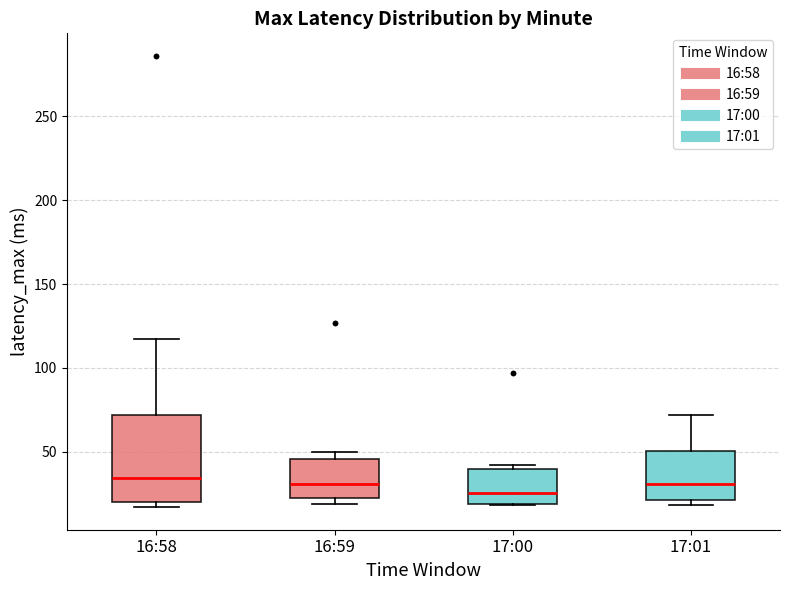

Reading left to right, read every box against the y-axis: the position of its median line, the range the box covers, and the ends of its whiskers. The values are not printed on the chart, so give them approximately, as read against the axis.

16:58: median 35, box 20 to 70, whiskers 15 to 115
16:59: median 30, box 25 to 45, whiskers 20 to 50
17:00: median 25, box 20 to 40, whiskers 20 to 40 (just above the box's upper edge)
17:01: median 30, box 20 to 50, whiskers 20 (just below the box's lower edge) to 70